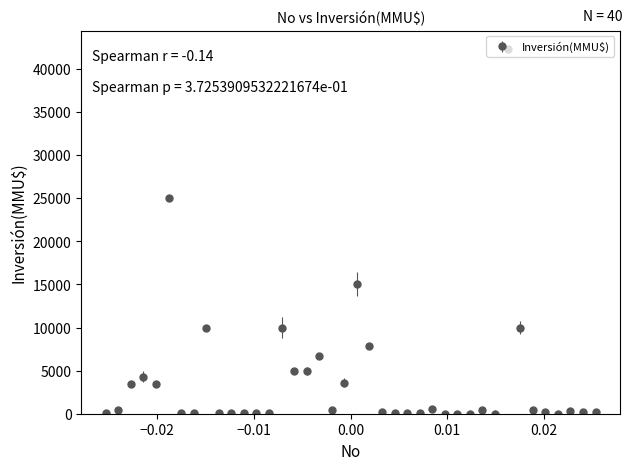

True or false: the data has more than 1 interior local peaks.

True